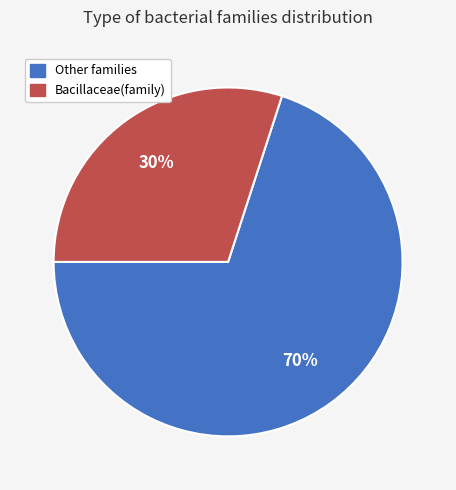

Which category accounts for the majority?

Other families